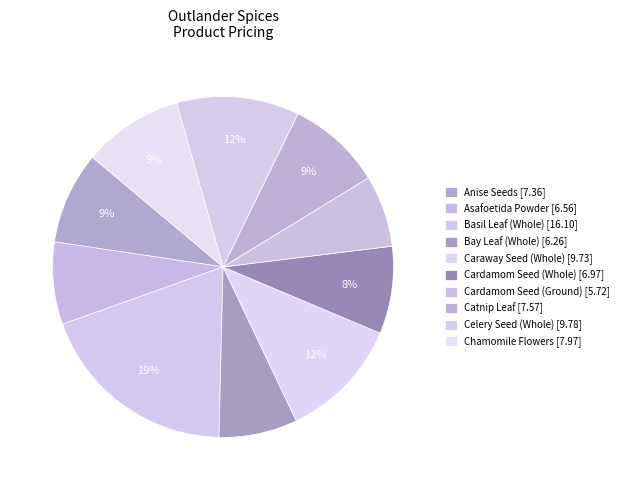

How many segments does this pie chart have?

10